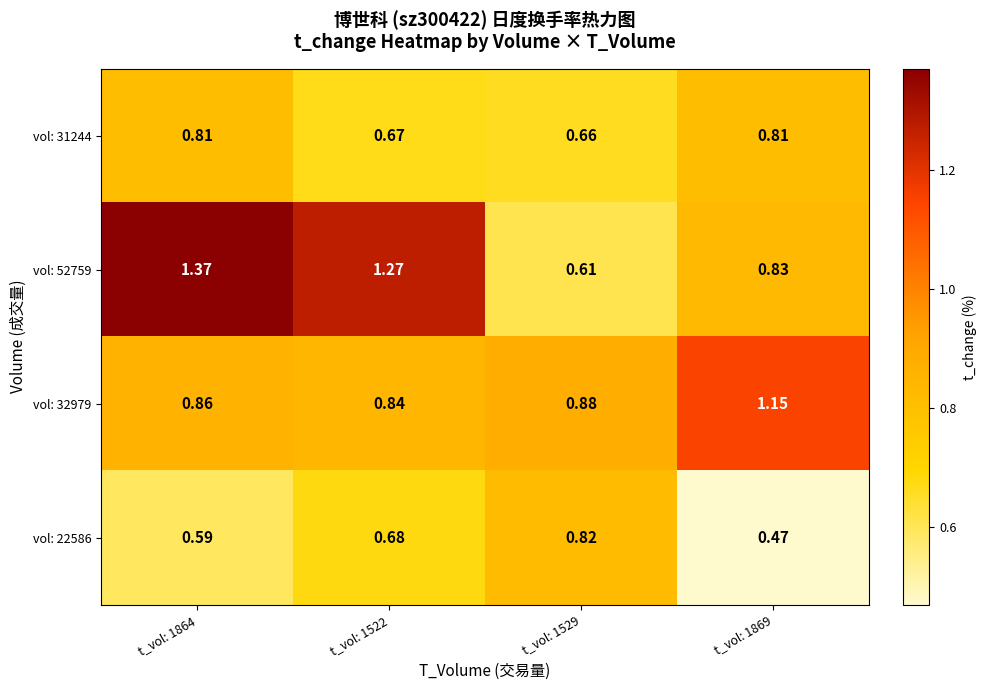

At how many categories does at least one series exceed 1?

3